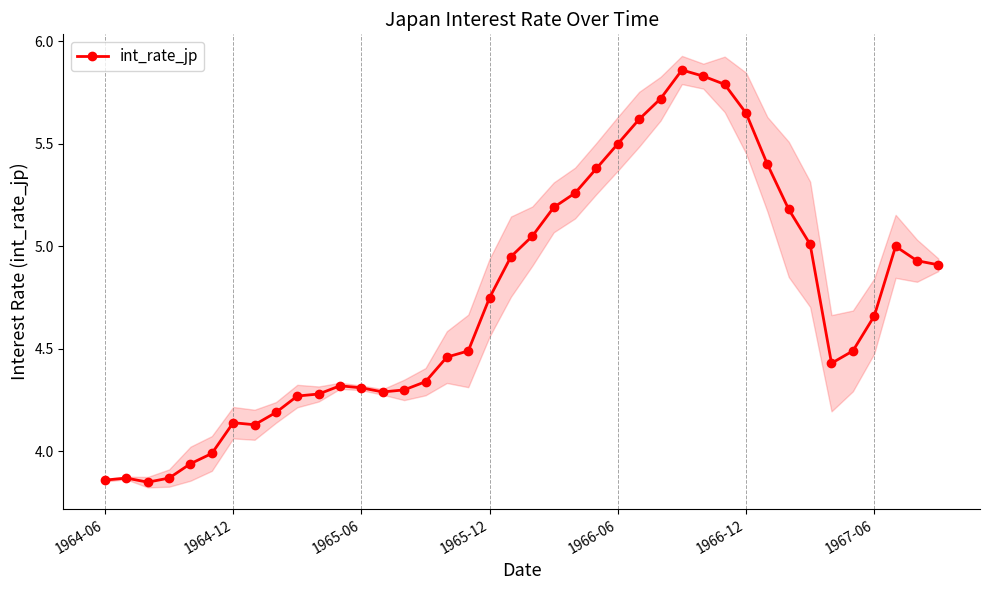

Reading right to left, extract all data points from this chart.

4.9	4.9	5.0	4.7	4.5	4.4	5.0	5.2	5.4	5.7	5.8	5.8	5.9	5.7	5.6	5.5	5.4	5.3	5.2	5.0	5.0	4.8	4.5	4.5	4.3	4.3	4.3	4.3	4.3	4.3	4.3	4.2	4.1	4.1	4.0	3.9	3.9	3.9	3.9	3.9